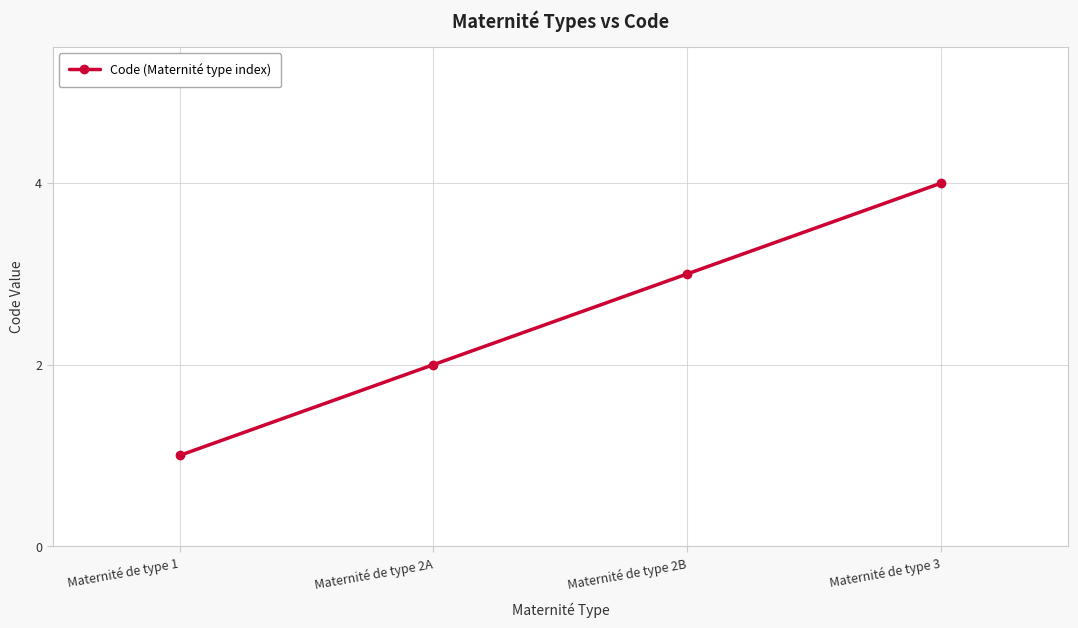

At which label is the value closest to 2?

Maternité de type 2A